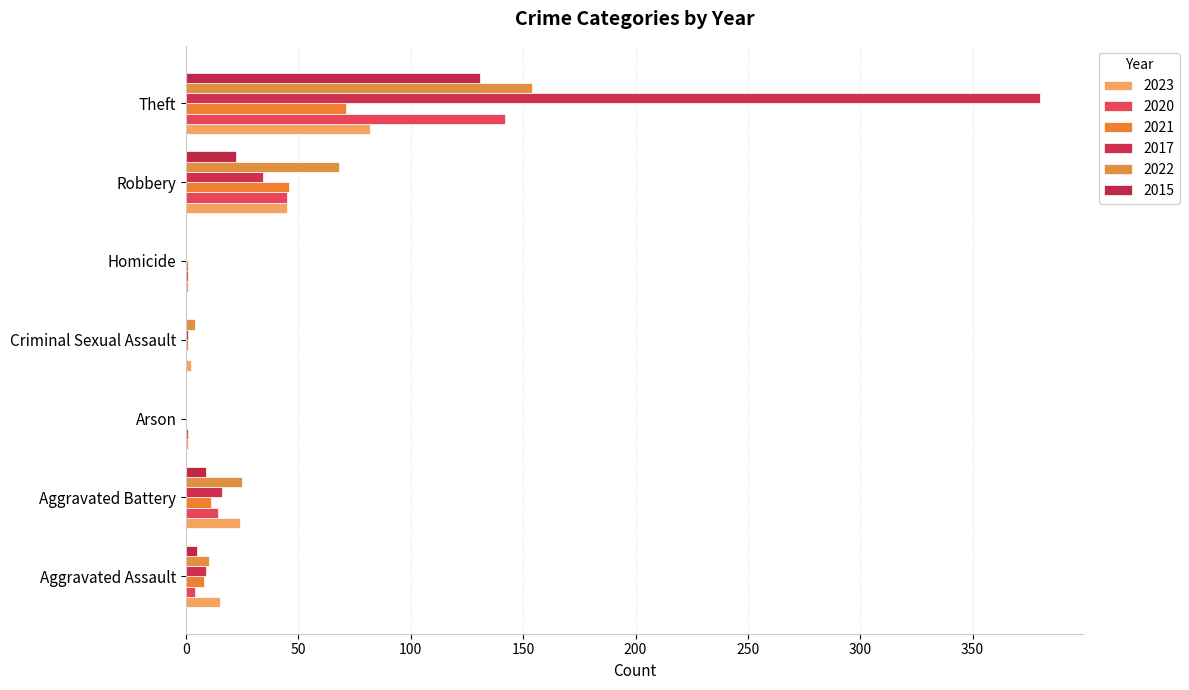

What is the label of the 6th bar from the left?

Robbery